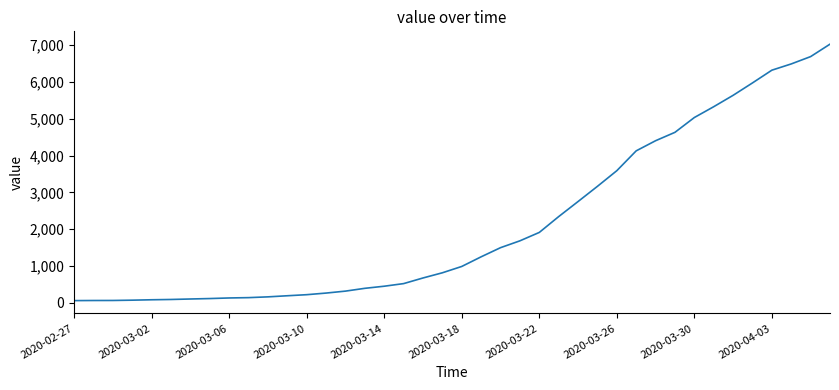

What is the greatest value displayed?

7027